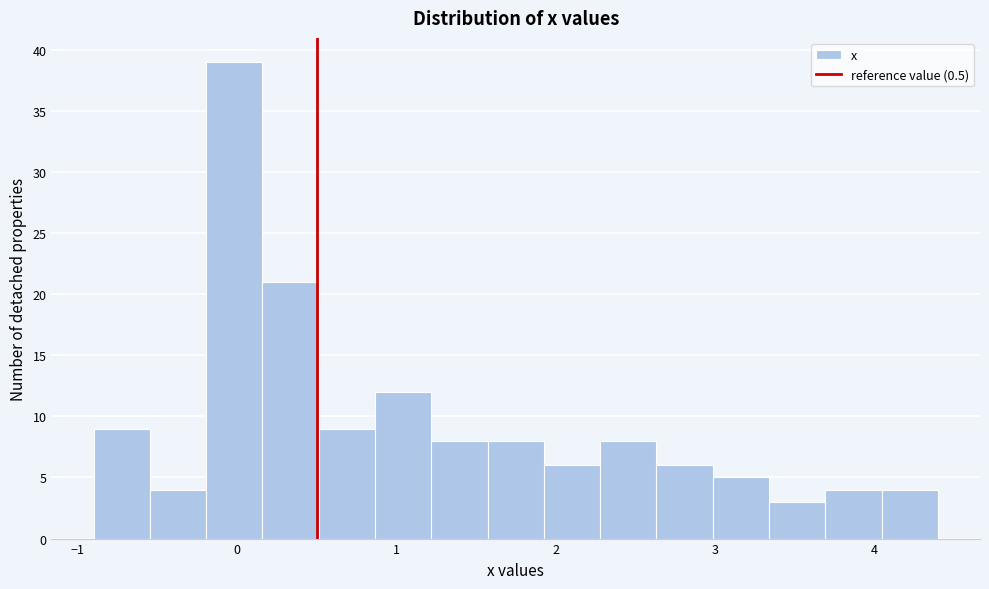

Read against the x-axis, roughly where is the centre of the tallest bar?

0.0